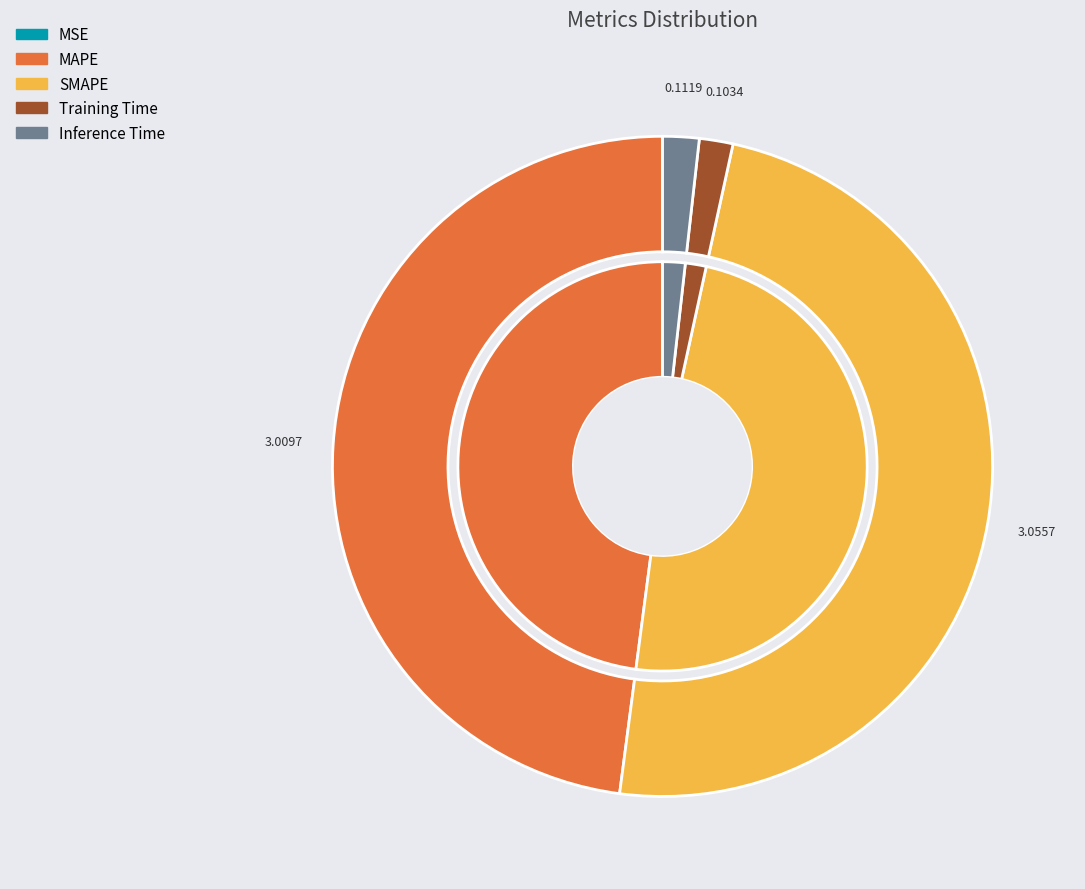

What is the smallest slice in the pie chart?

MSE